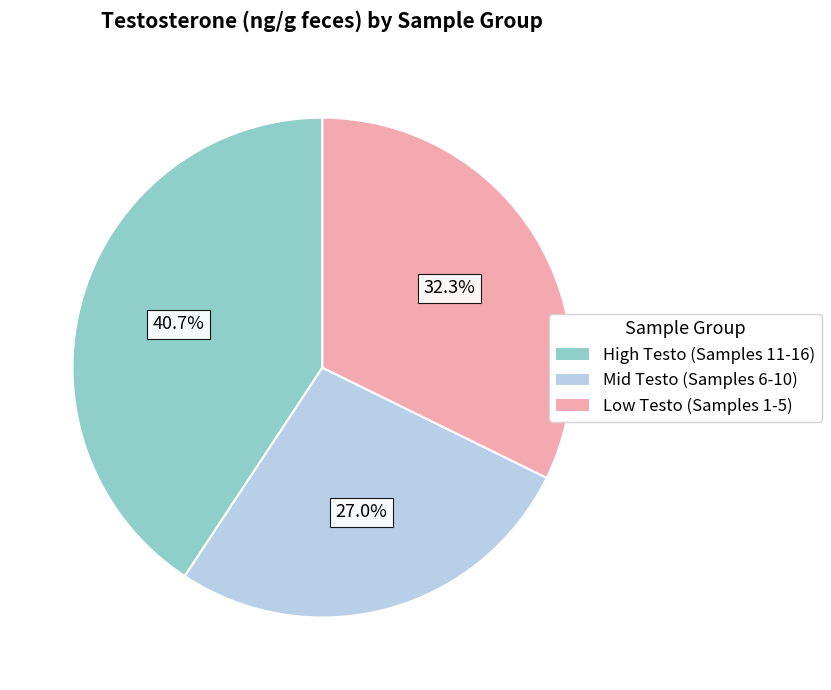

Rank the categories by value from highest to lowest.

High Testo (Samples 11-16), Low Testo (Samples 1-5), Mid Testo (Samples 6-10)